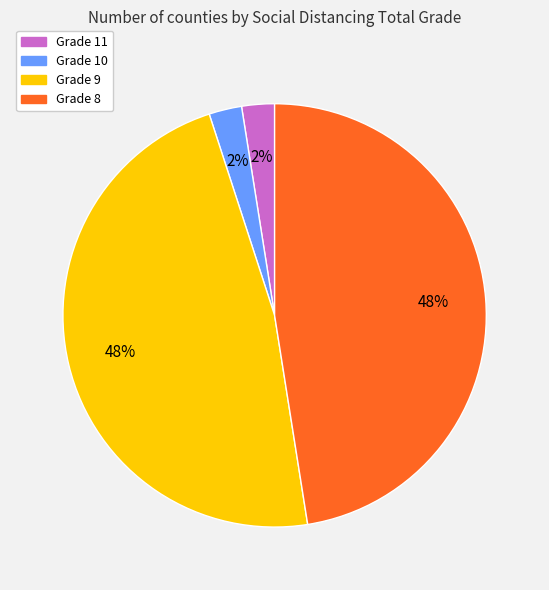

Does any single category account for the majority?

No